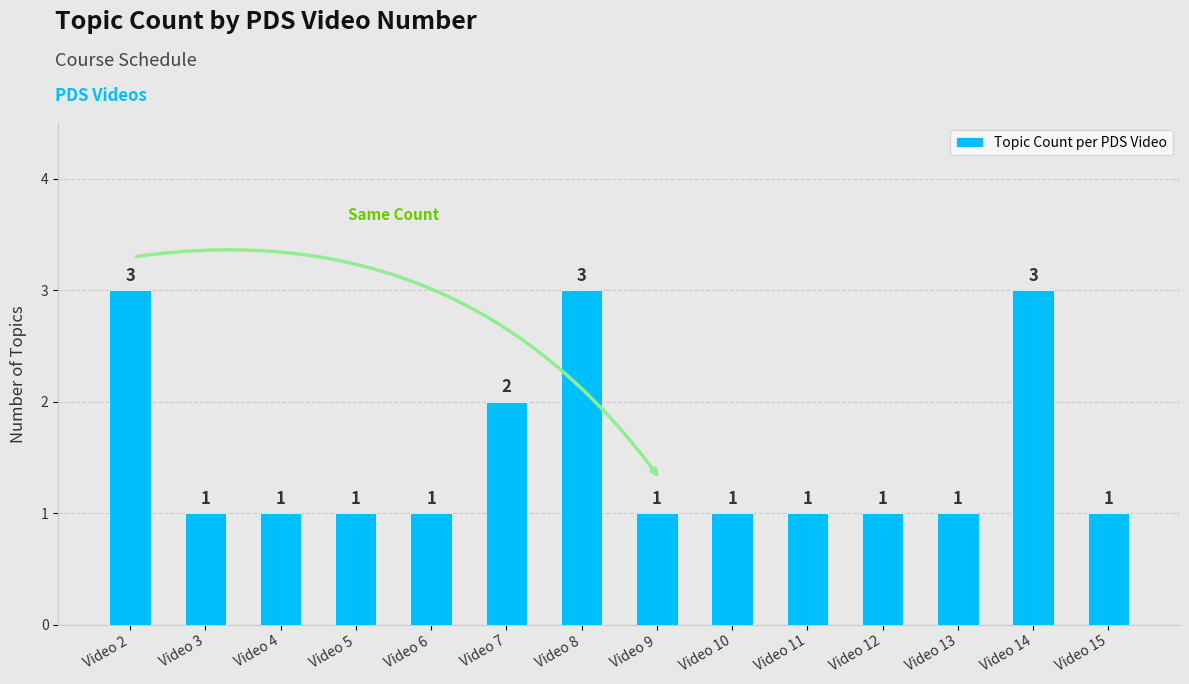

What is the difference between the second highest and second lowest values?

2